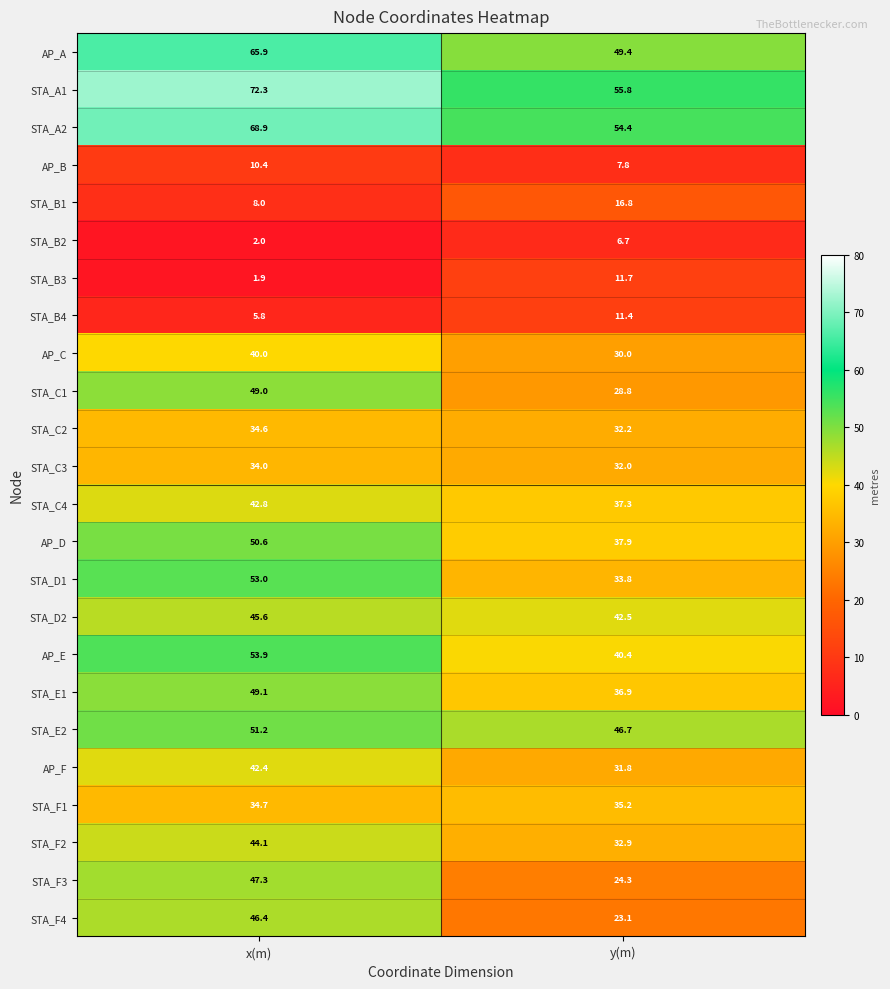

Is it true that STA_D1 equals 53.0 at x(m)?

True